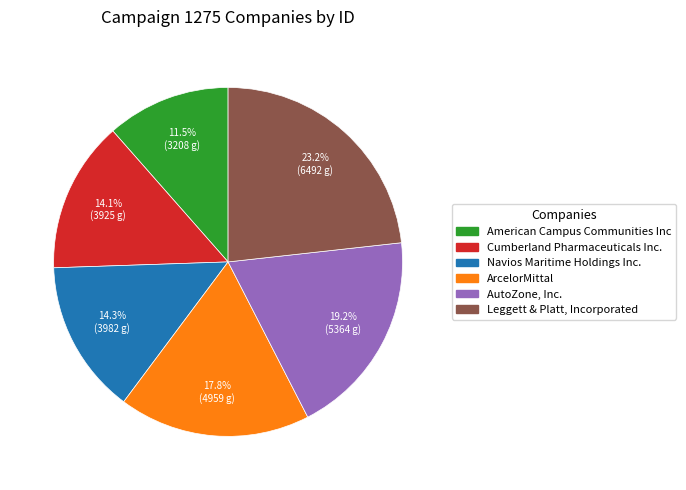

Which slice is the smallest?

3208